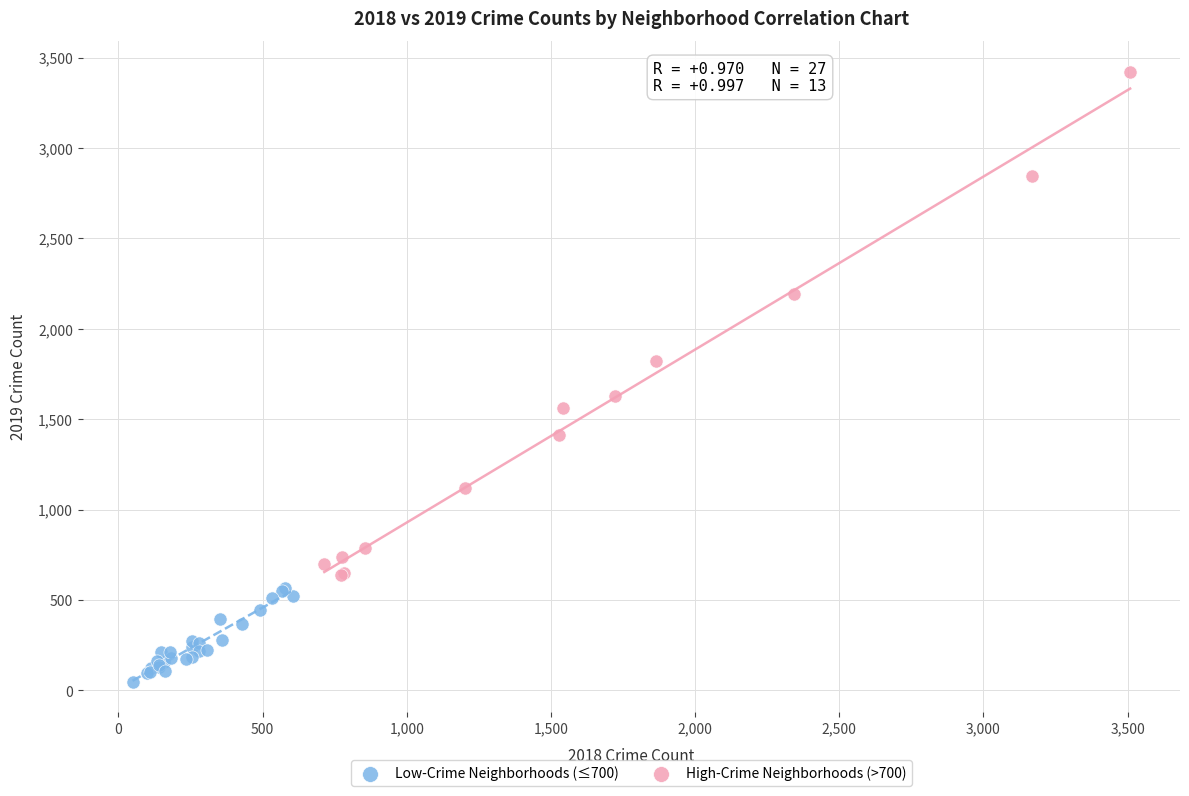

What are all the series names shown in the legend?

Low-Crime Neighborhoods (≤700), High-Crime Neighborhoods (>700)